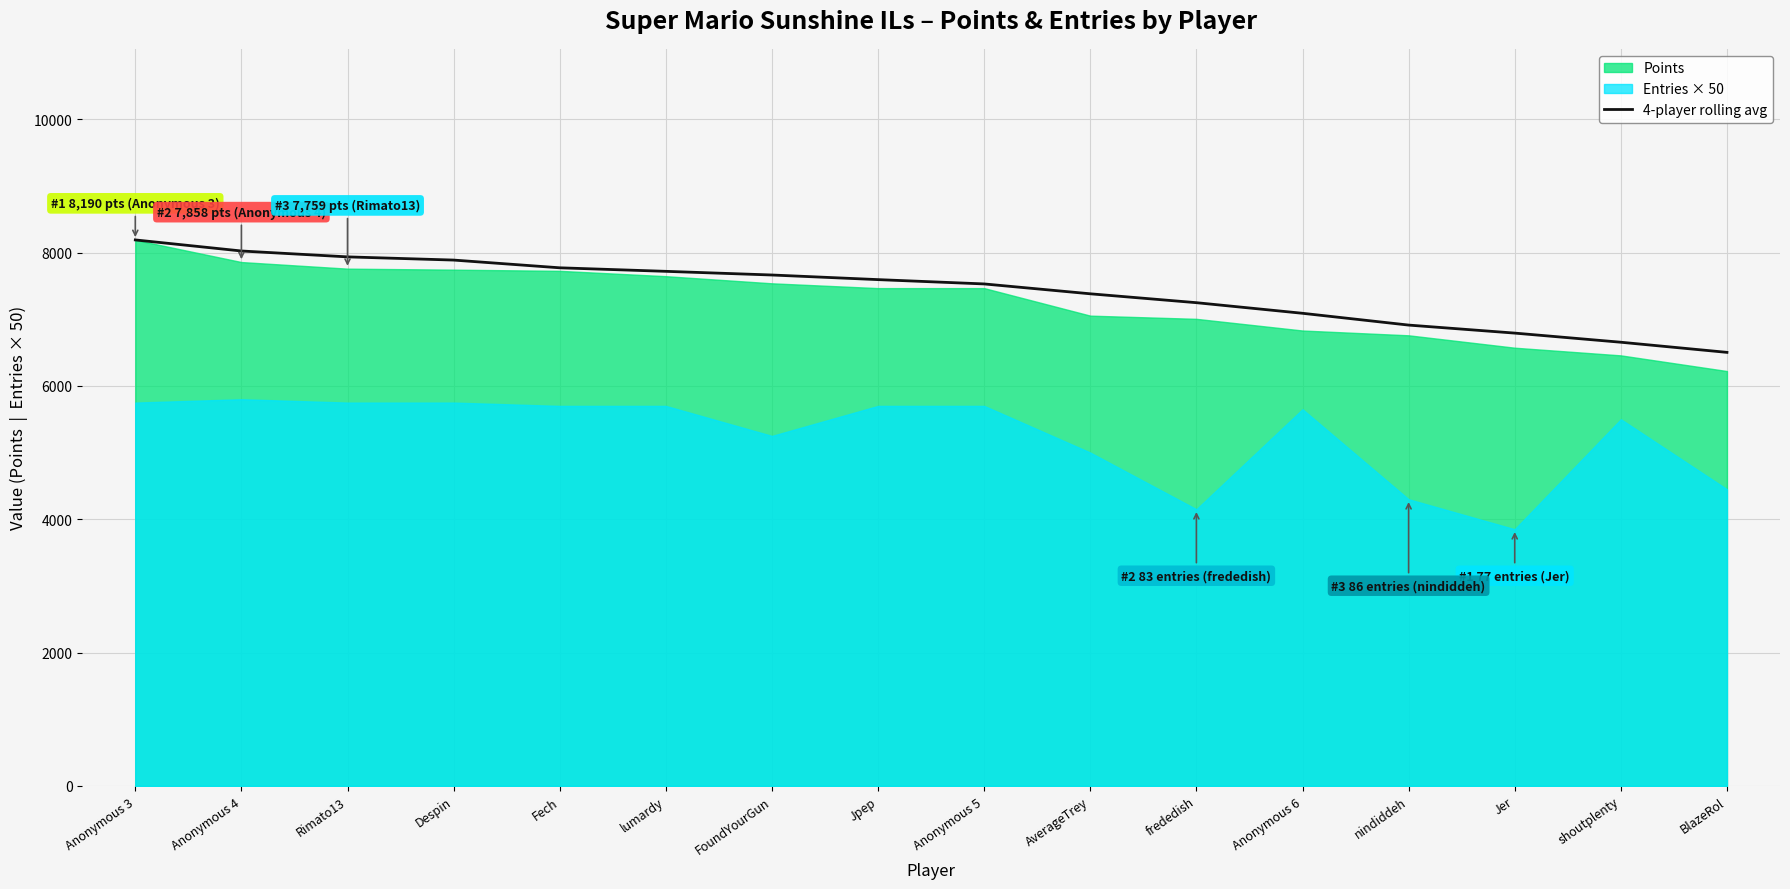

Read the value at Anonymous 4.

8024.0